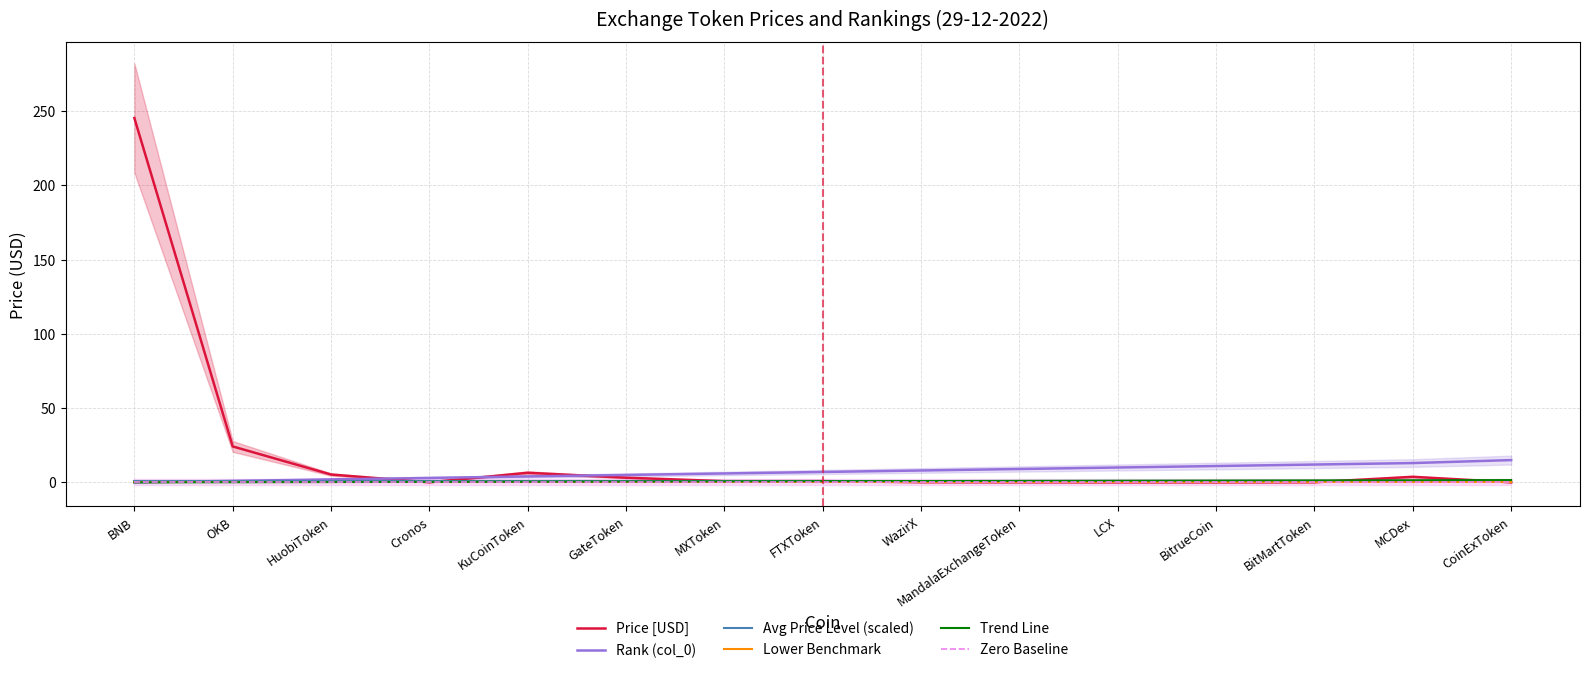

Reading left to right, transcribe all the data shown in this chart.

Price [USD]: 245.3	24.2	5.3	0.1	6.5	3.1	0.8	0.8	0.1	0.1	0.0	0.0	0.1	3.8	0.0
Rank (col_0): 0.0	1.0	2.0	3.0	4.0	5.0	6.0	7.0	8.0	9.0	10.0	11.0	12.0	13.0	15.0
Avg Price Level (scaled): 1.0	1.0	1.0	1.0	1.0	1.0	1.0	1.0	1.0	1.0	1.0	1.0	1.0	1.0	1.0
Lower Benchmark: 0.6	0.6	0.6	0.6	0.6	0.6	0.6	0.6	0.6	0.6	0.6	0.6	0.6	0.6	0.6
Trend Line: 0.0	0.1	0.2	0.3	0.4	0.6	0.7	0.8	0.9	1.0	1.1	1.2	1.3	1.4	1.5
Zero Baseline: 0.0	0.0	0.0	0.0	0.0	0.0	0.0	0.0	0.0	0.0	0.0	0.0	0.0	0.0	0.0